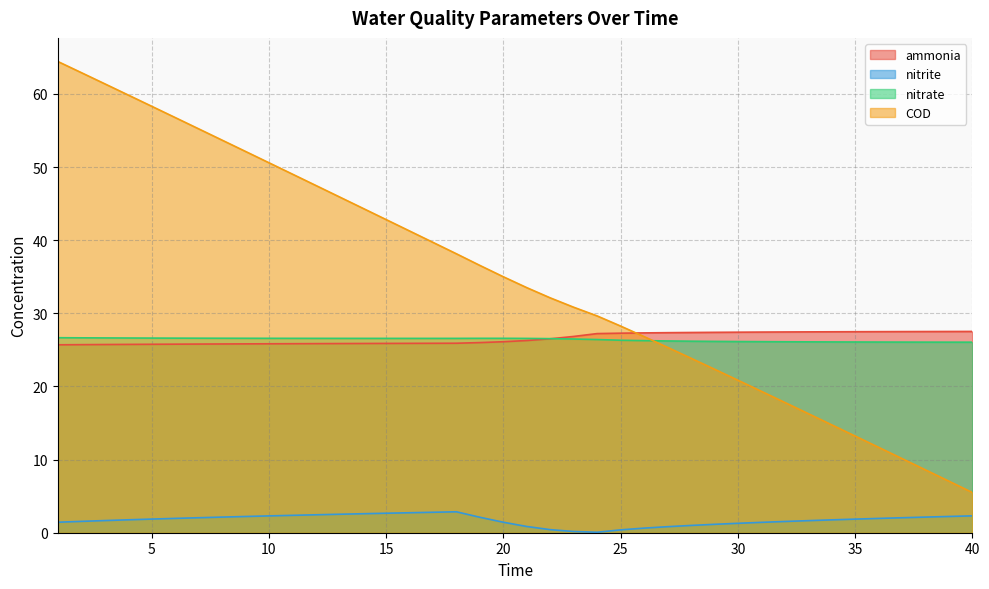

The value of COD at 18 is 38.1. True or false?

True